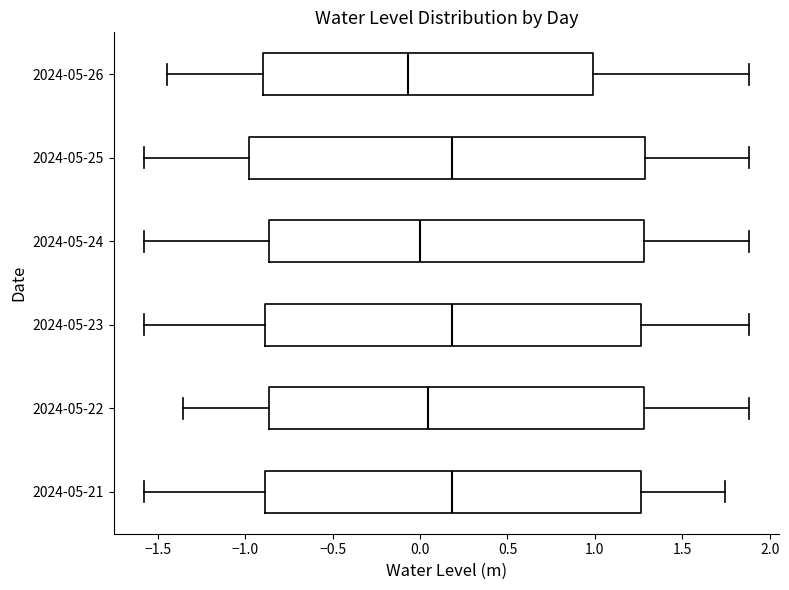

Where does the right whisker of the box for 2024-05-24 end on the x-axis? The values are not printed on the chart, so give them approximately, as read against the axis.

1.90